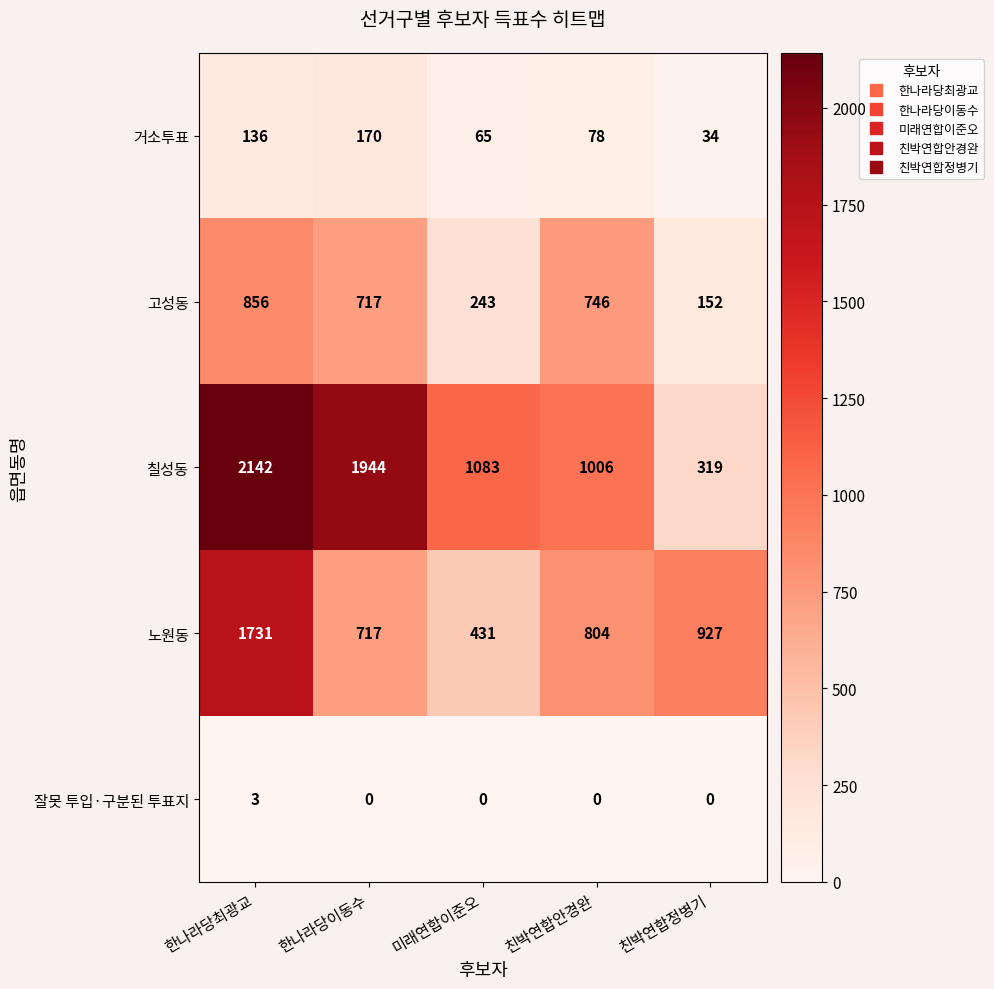

Reading right to left, what are all the values shown in this chart?

거소투표: 34	78	65	170	136
고성동: 152	746	243	717	856
칠성동: 319	1006	1083	1944	2142
노원동: 927	804	431	717	1731
잘못 투입·구분된 투표지: 0	0	0	0	3